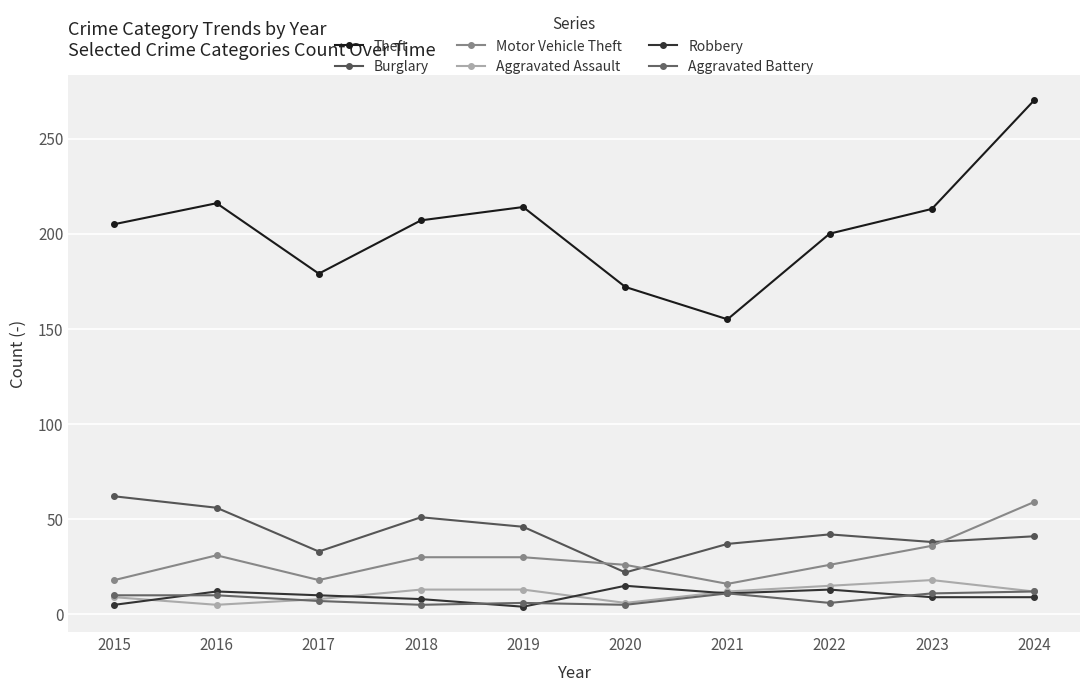

Rank the series at 2020 from highest to lowest value.

Theft, Motor Vehicle Theft, Burglary, Robbery, Aggravated Assault, Aggravated Battery